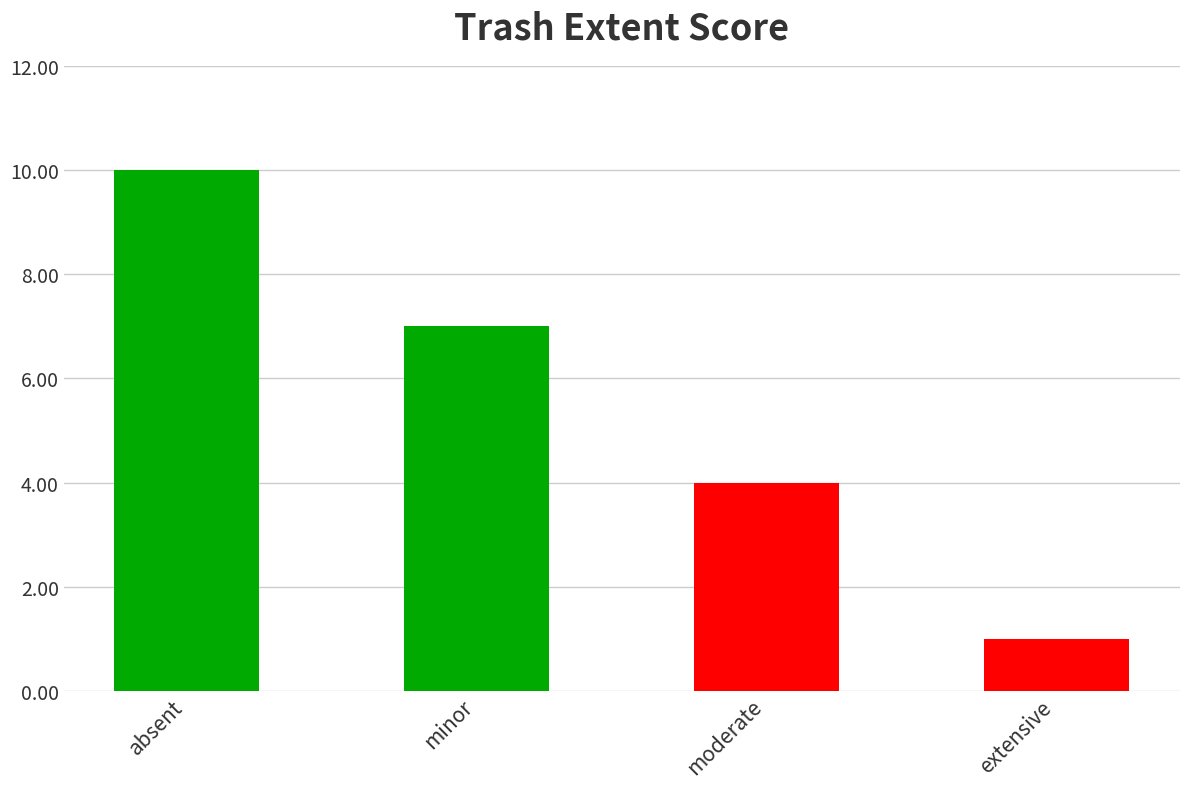

Rank the categories by value from lowest to highest.

extensive, moderate, minor, absent